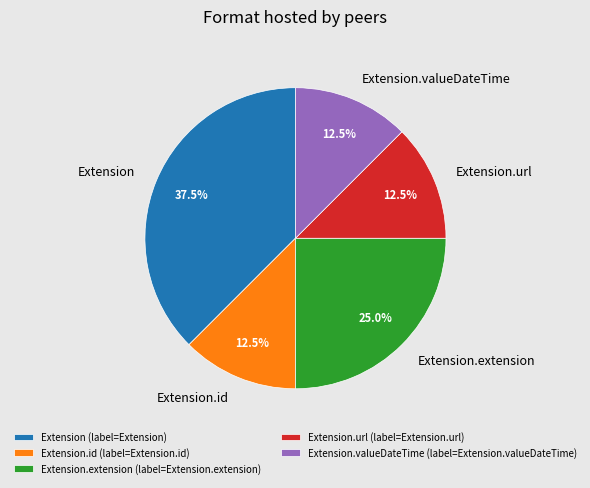

Does Extension.id account for over 50% of the chart?

No